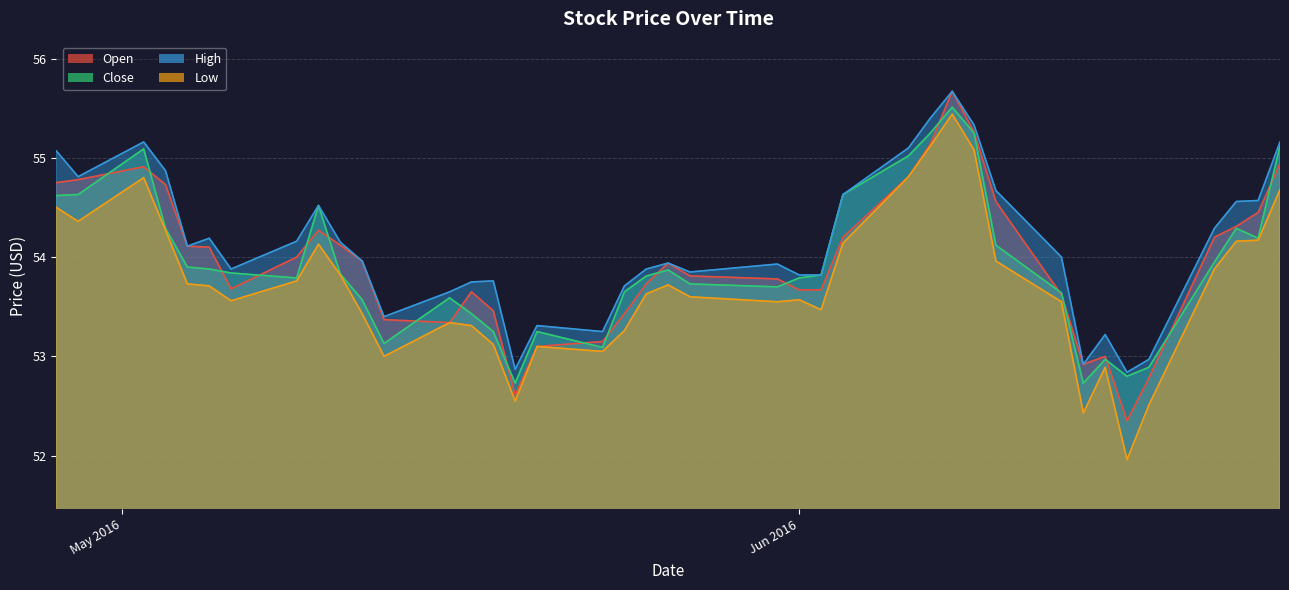

What is the maximum value shown in the chart?

55.7